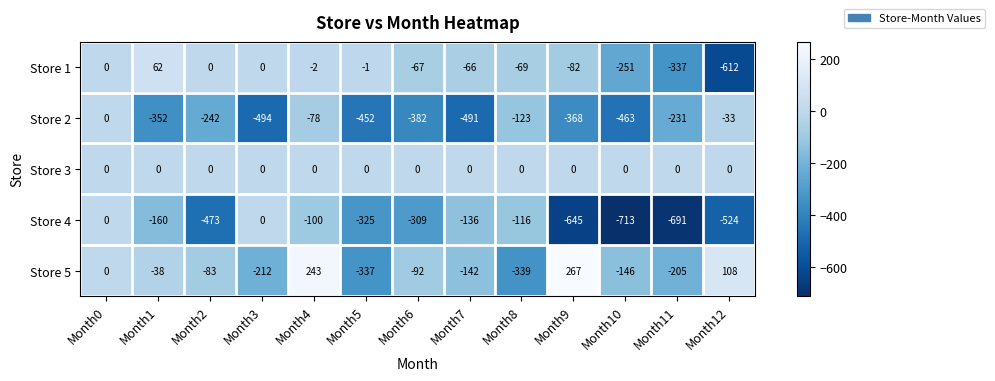

Which series changed the most between Month9 and Month12?

Store 1